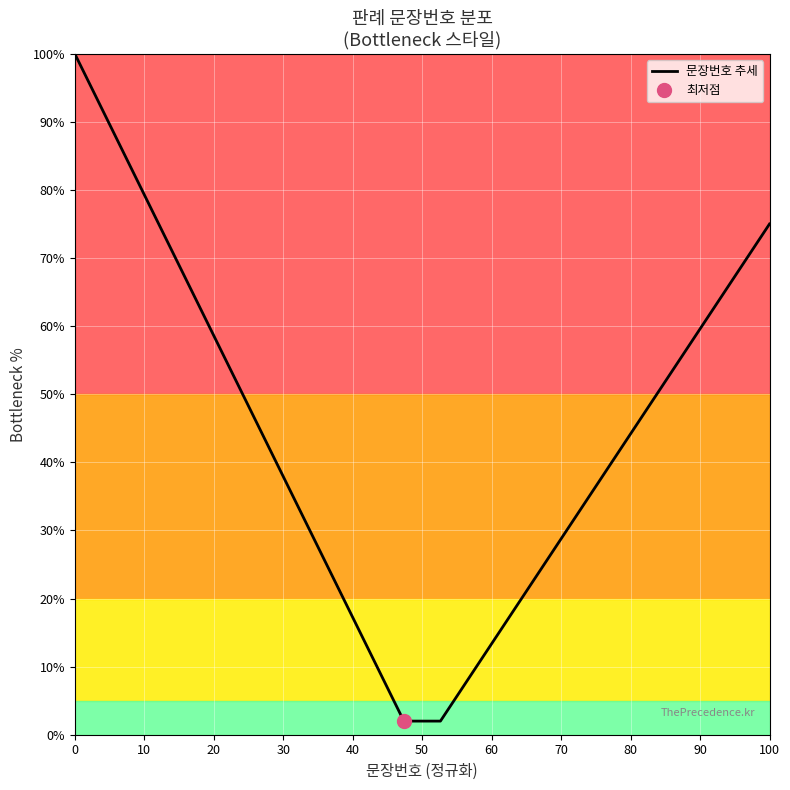

What is the maximum value for 문장번호 추세?

100.0